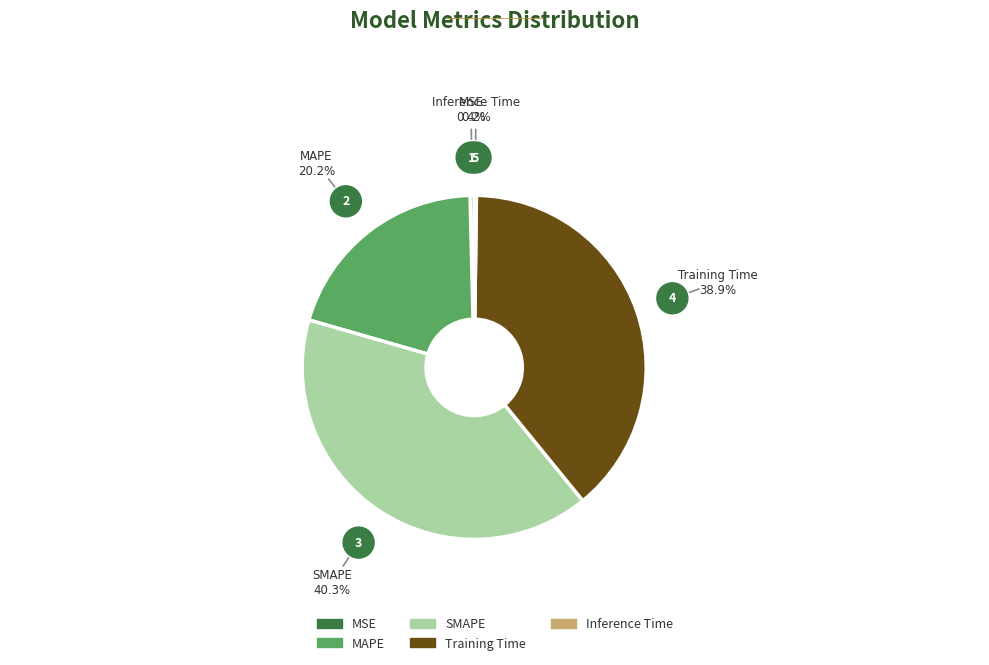

Does MAPE account for over 50% of the chart?

No